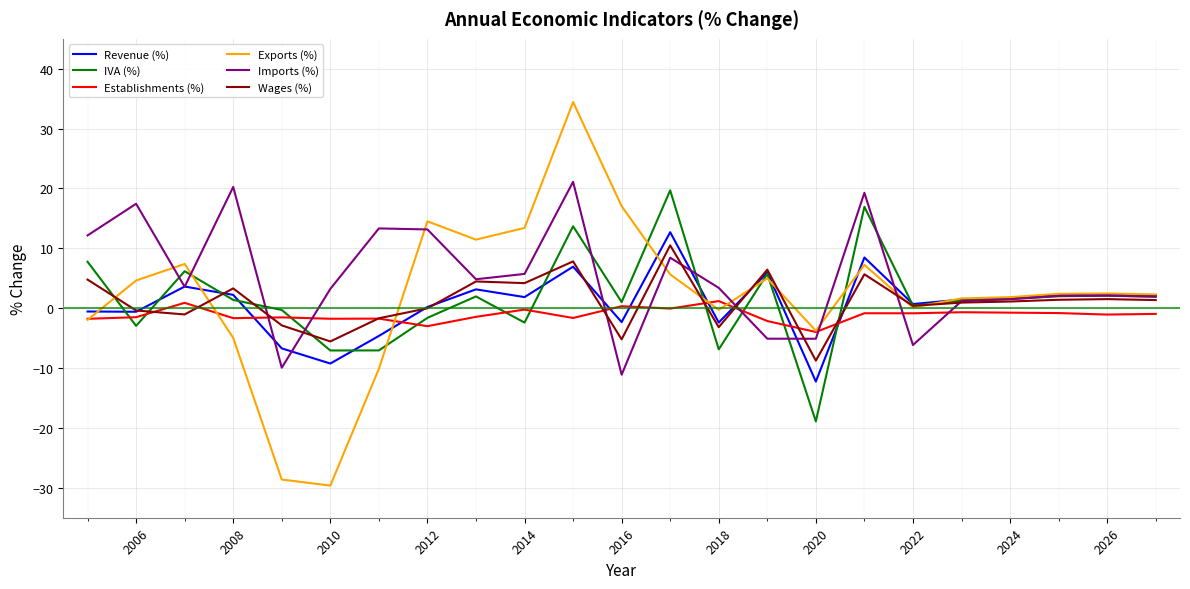

Count the number of categories in the chart.

23